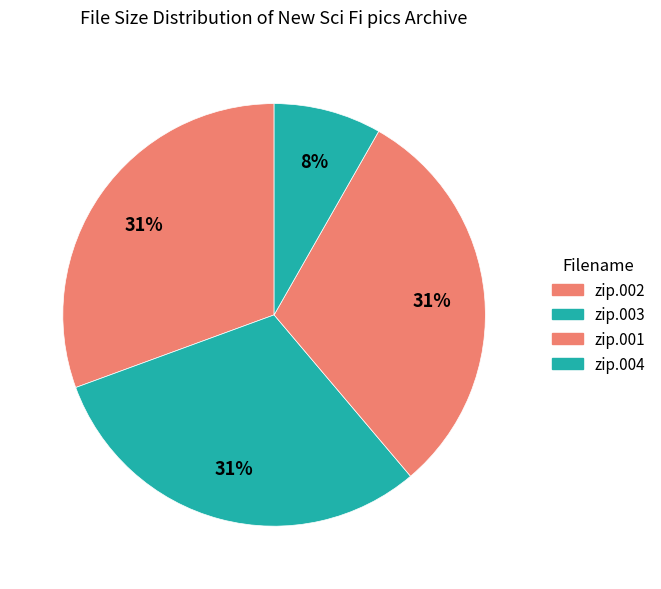

What is the smallest slice in the pie chart?

New Sci Fi pics 54,000 huge.zip.004